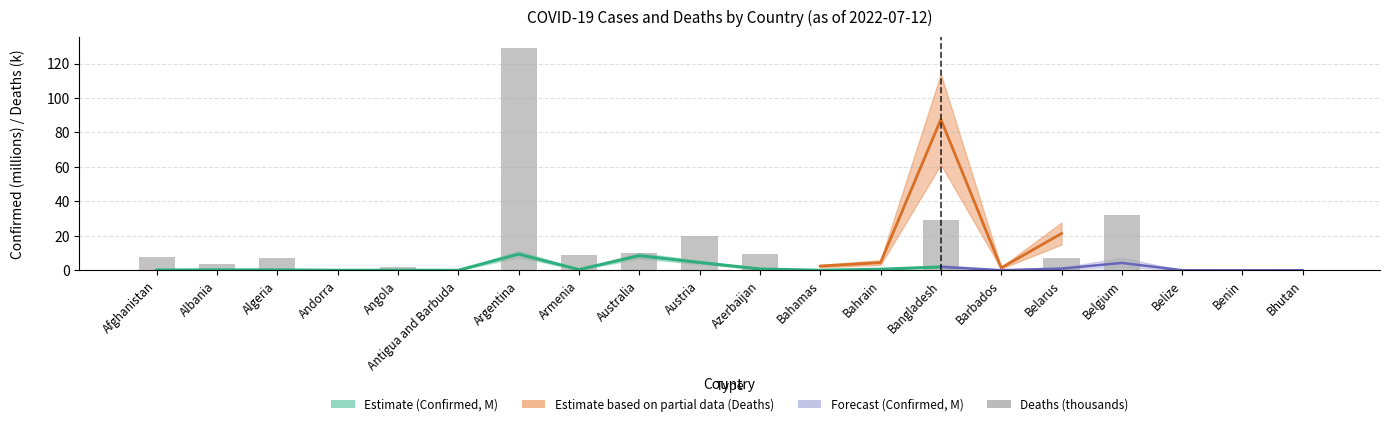

Which category has the highest value across all series?

Argentina